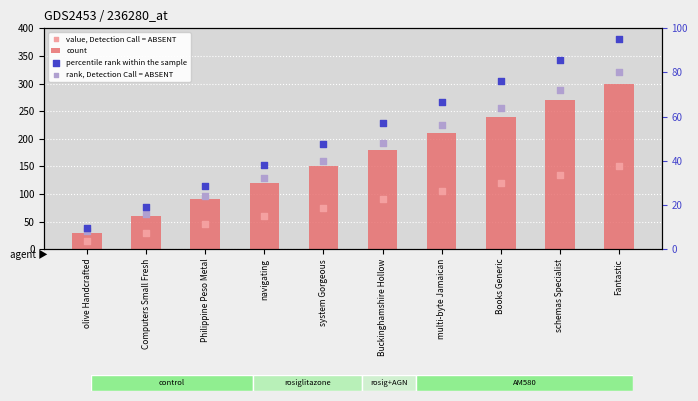

At which category is the sum across all series the highest?

Fantastic